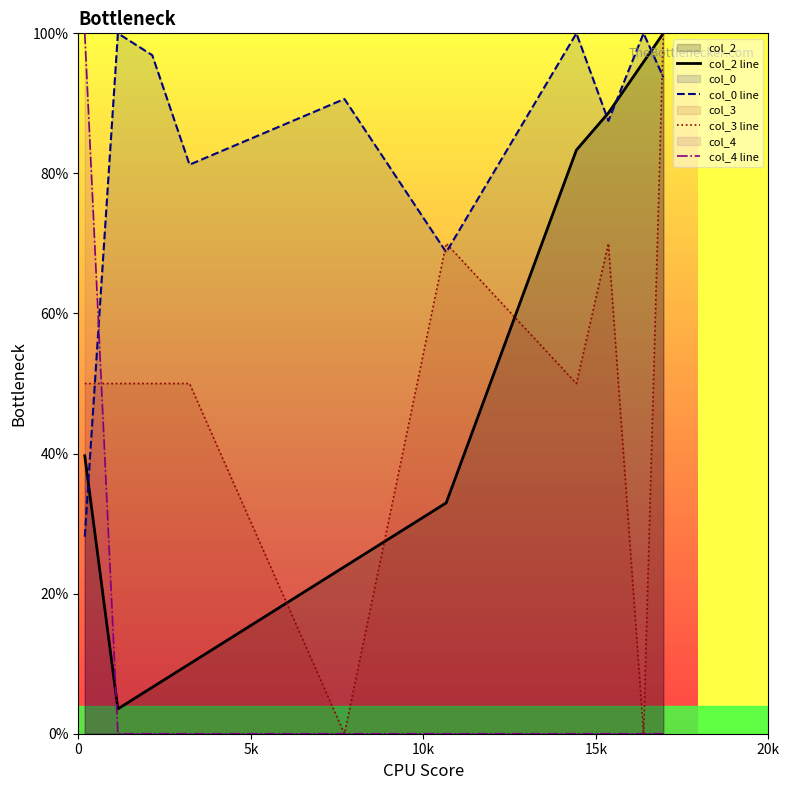

Which series ends up on top after the final intersection of col_3 line and col_0 line?

col_3 line